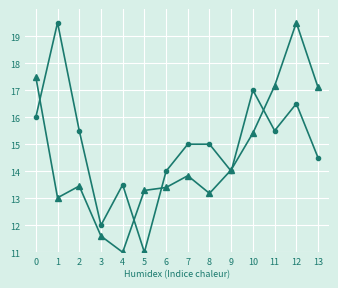

What is the maximum value shown in the chart?

19.5